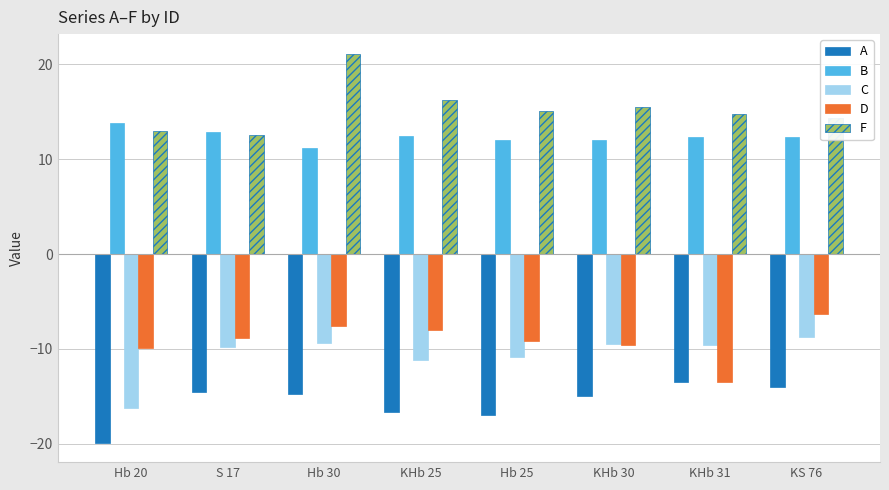

What value does the C series have at Hb 25?

-10.8